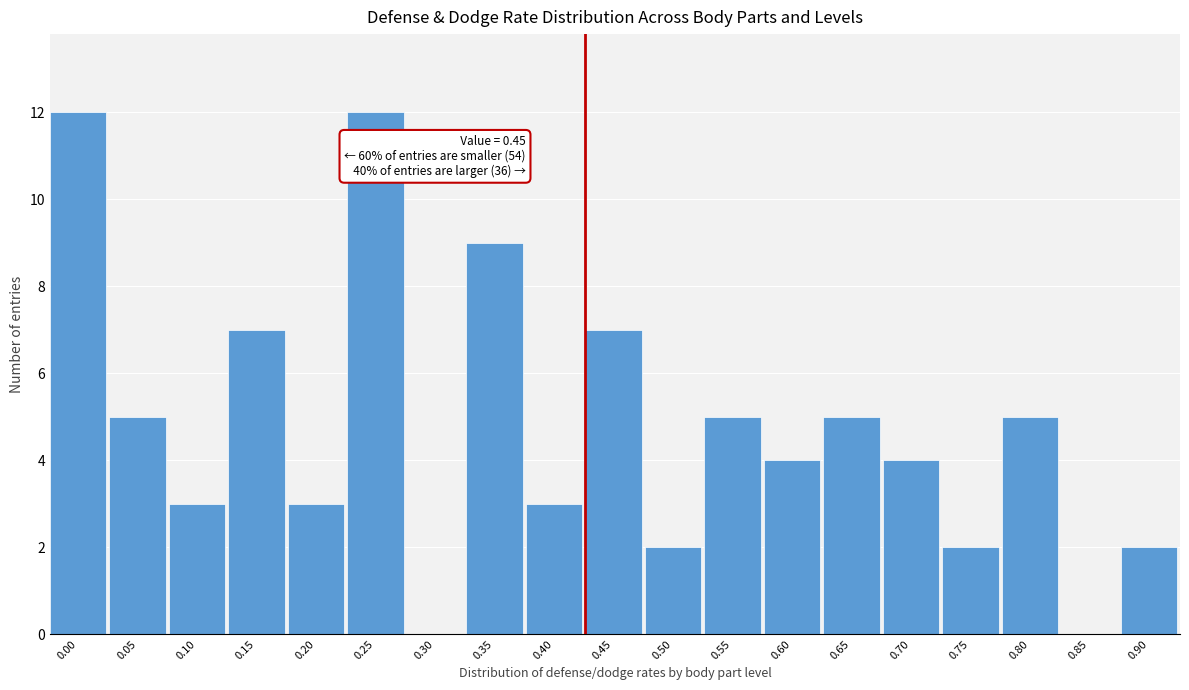

Reading right to left, what are all the values shown in this chart?

0.90=2	0.85=0	0.80=5	0.75=2	0.70=4	0.65=5	0.60=4	0.55=5	0.50=2	0.45=7	0.40=3	0.35=9	0.30=0	0.25=12	0.20=3	0.15=7	0.10=3	0.05=5	0.00=12